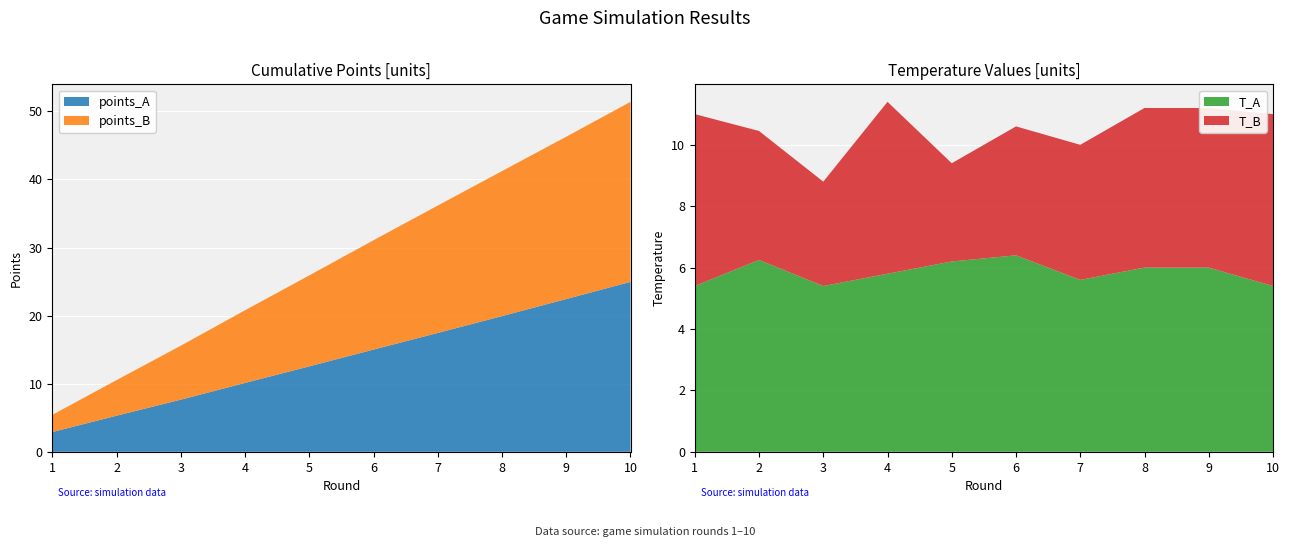

Reading left to right, transcribe all the data shown in this chart.

points_A: 1=2.9	2=5.3	3=7.7	4=10.1	5=12.5	6=15.0	7=17.5	8=19.9	9=22.4	10=25.0
points_B: 1=2.5	2=5.2	3=7.9	4=10.7	5=13.4	6=16.1	7=18.7	8=21.3	9=23.8	10=26.4
T_A: 1=5.4	2=6.2	3=5.4	4=5.8	5=6.2	6=6.4	7=5.6	8=6.0	9=6.0	10=5.4
T_B: 1=5.6	2=4.2	3=3.4	4=5.6	5=3.2	6=4.2	7=4.4	8=5.2	9=5.2	10=5.6